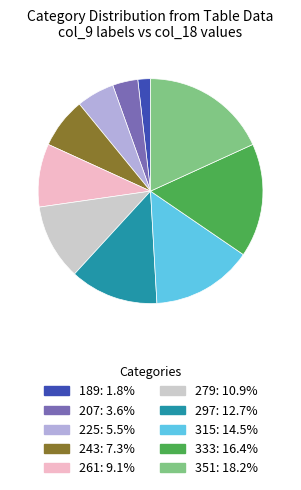

How many segments does this pie chart have?

10